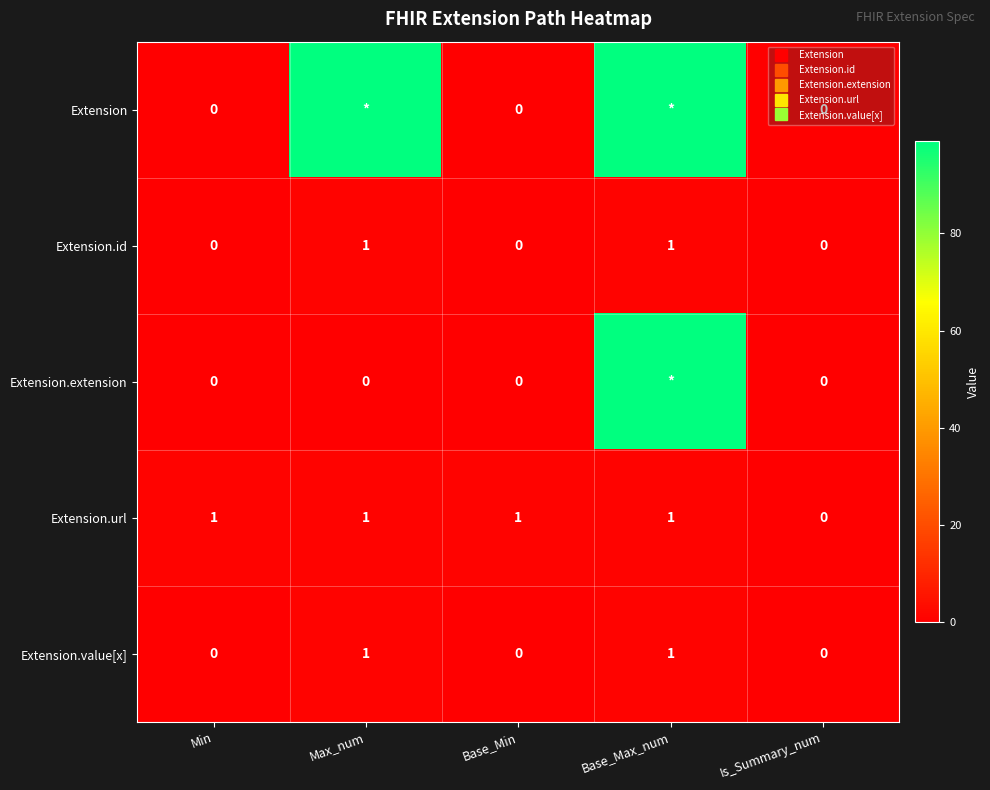

What is the difference between the second highest and second lowest values in the Extension.value[x] series?

1